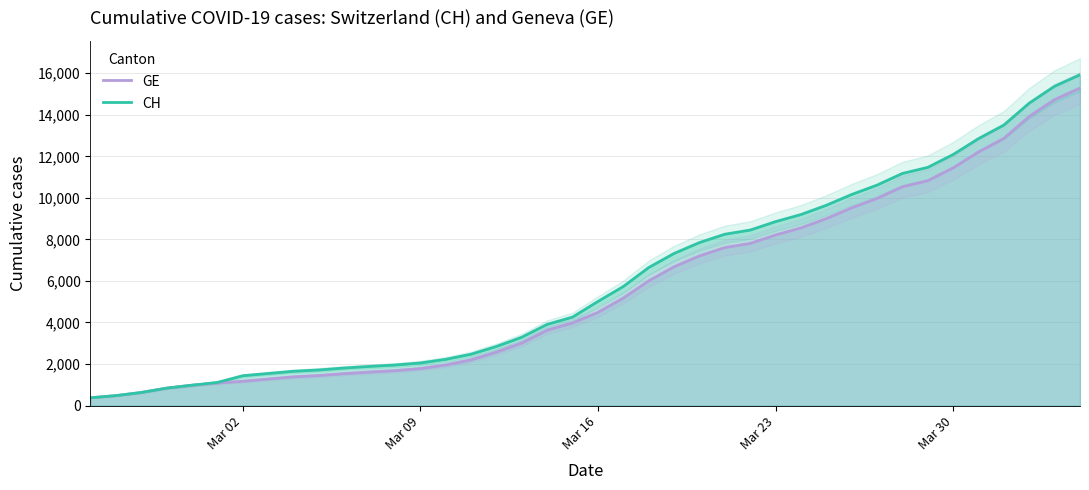

What is the lowest value of the CH series?

375